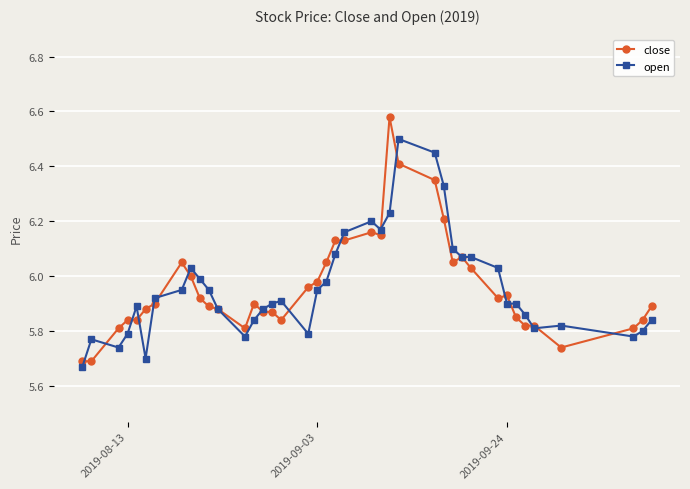

Rank the series by their maximum value, from lowest to highest.

open, close